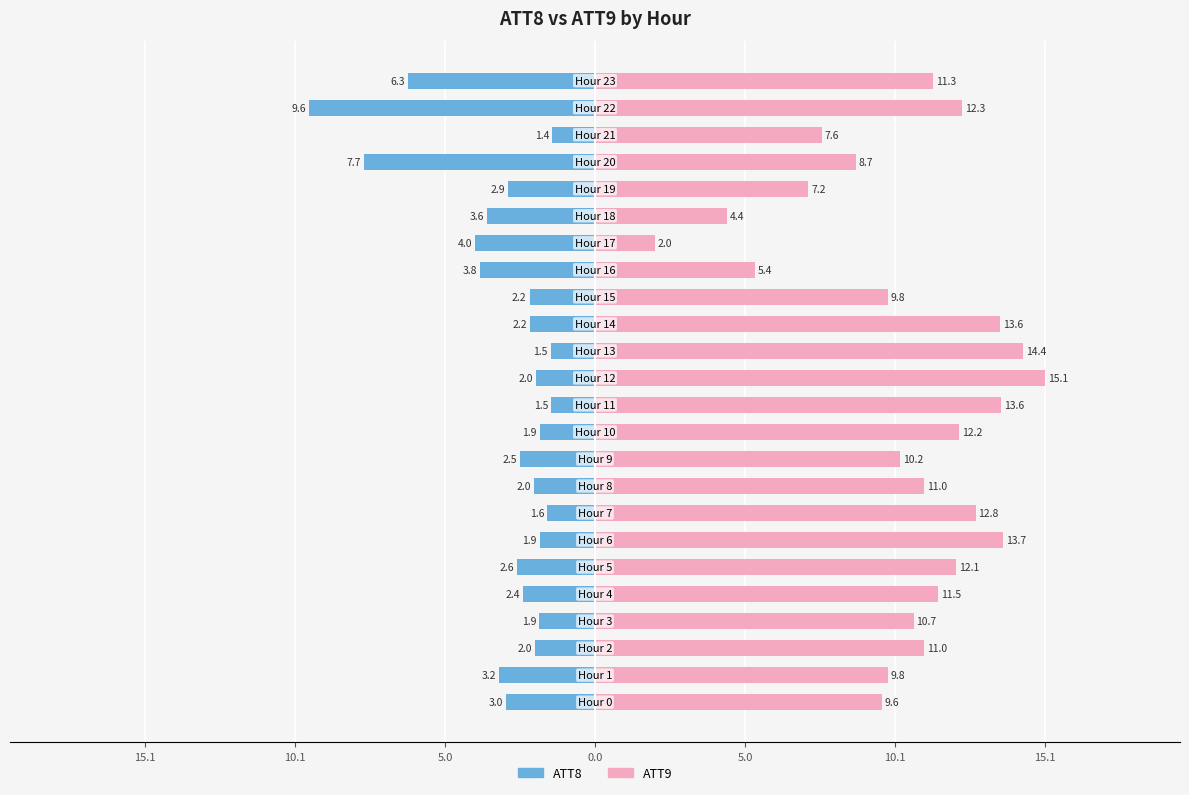

What is the average value of the ATT9 series?

10.4